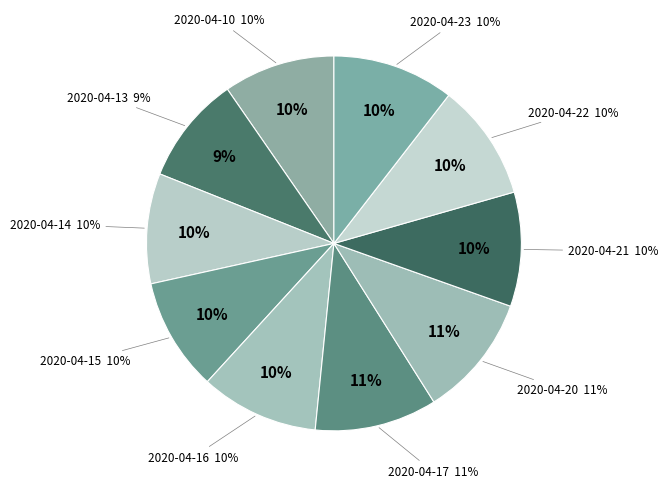

What is the smallest slice in the pie chart?

2020-04-13